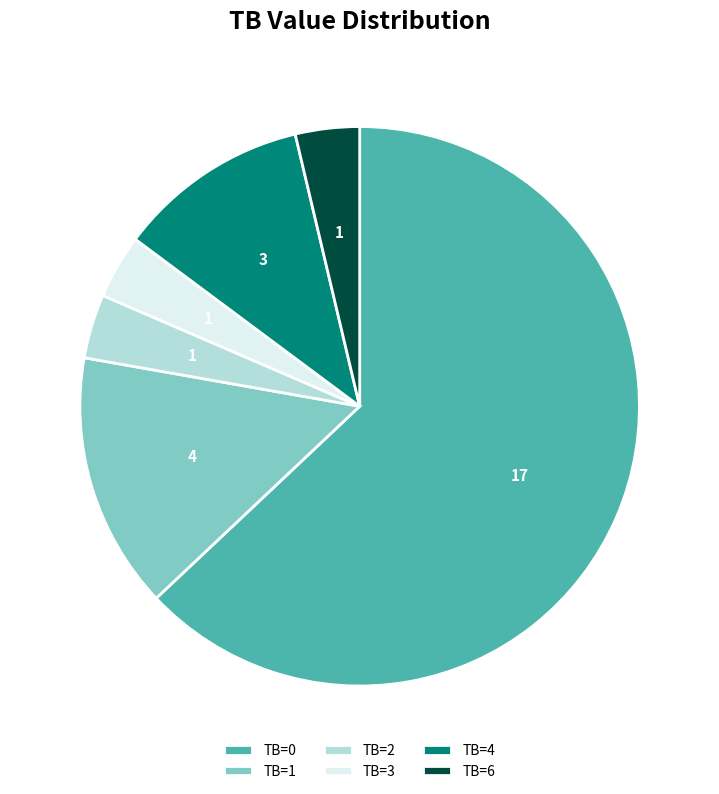

Is the sum of TB=1 and TB=2 greater than half?

No